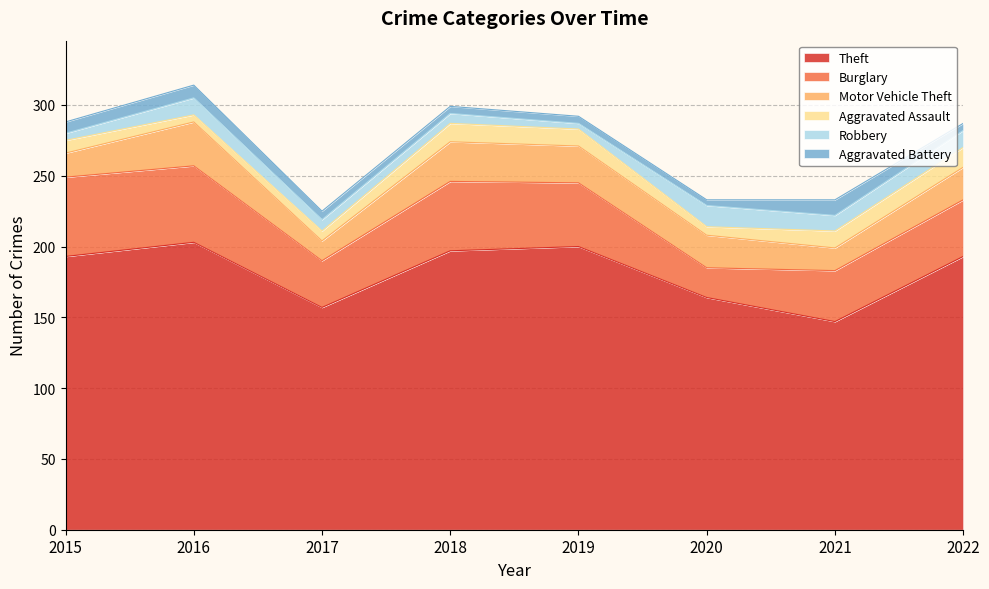

Which series has the largest total across all categories?

Theft